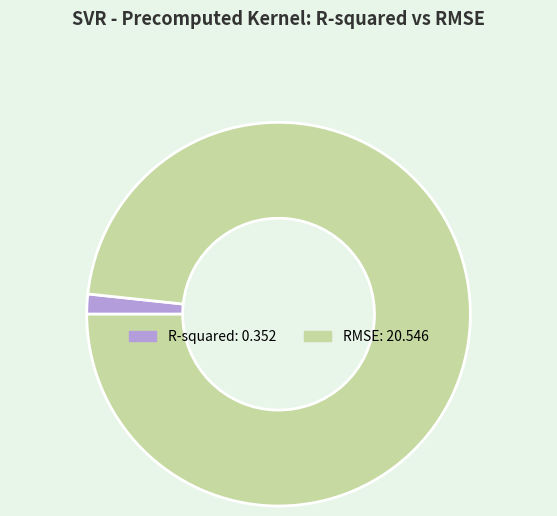

Rank the categories by value from highest to lowest.

RMSE, R-squared